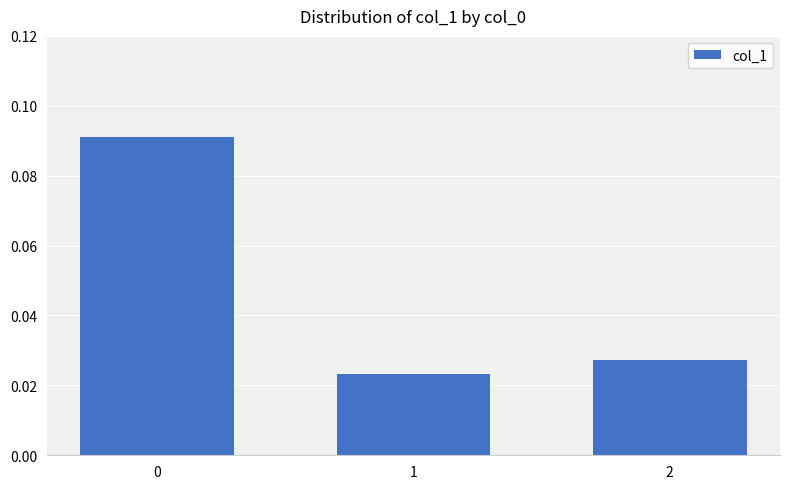

How many values are between 0 and 1?

3